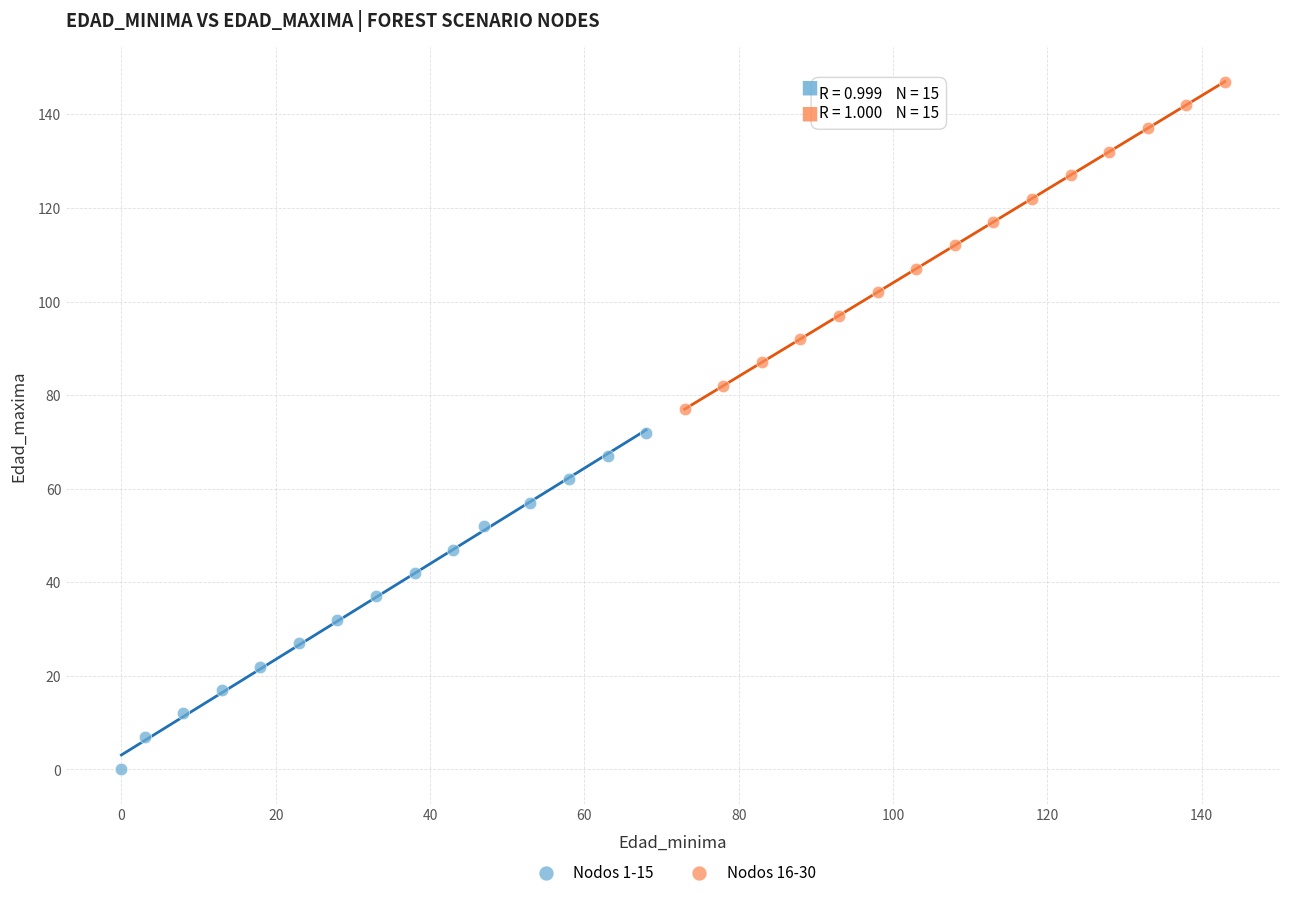

What are all the series names shown in the legend?

Nodos 1-15, Nodos 16-30